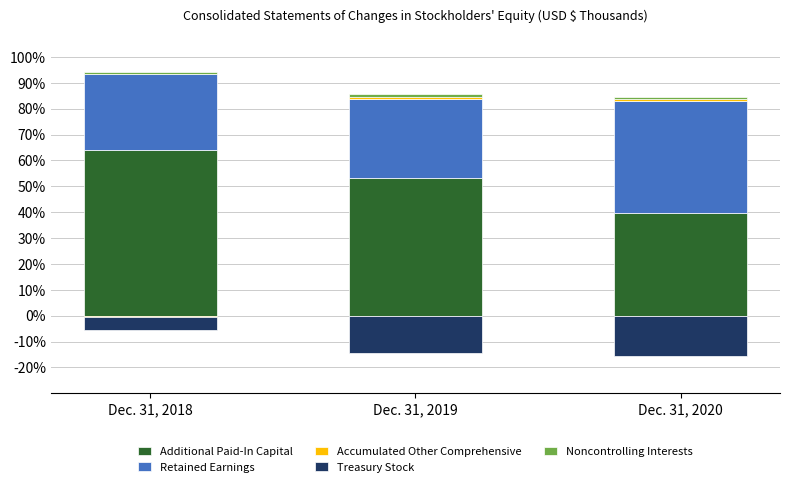

Between Dec. 31, 2019 and Dec. 31, 2020, which series saw the biggest shift?

Additional Paid-In Capital